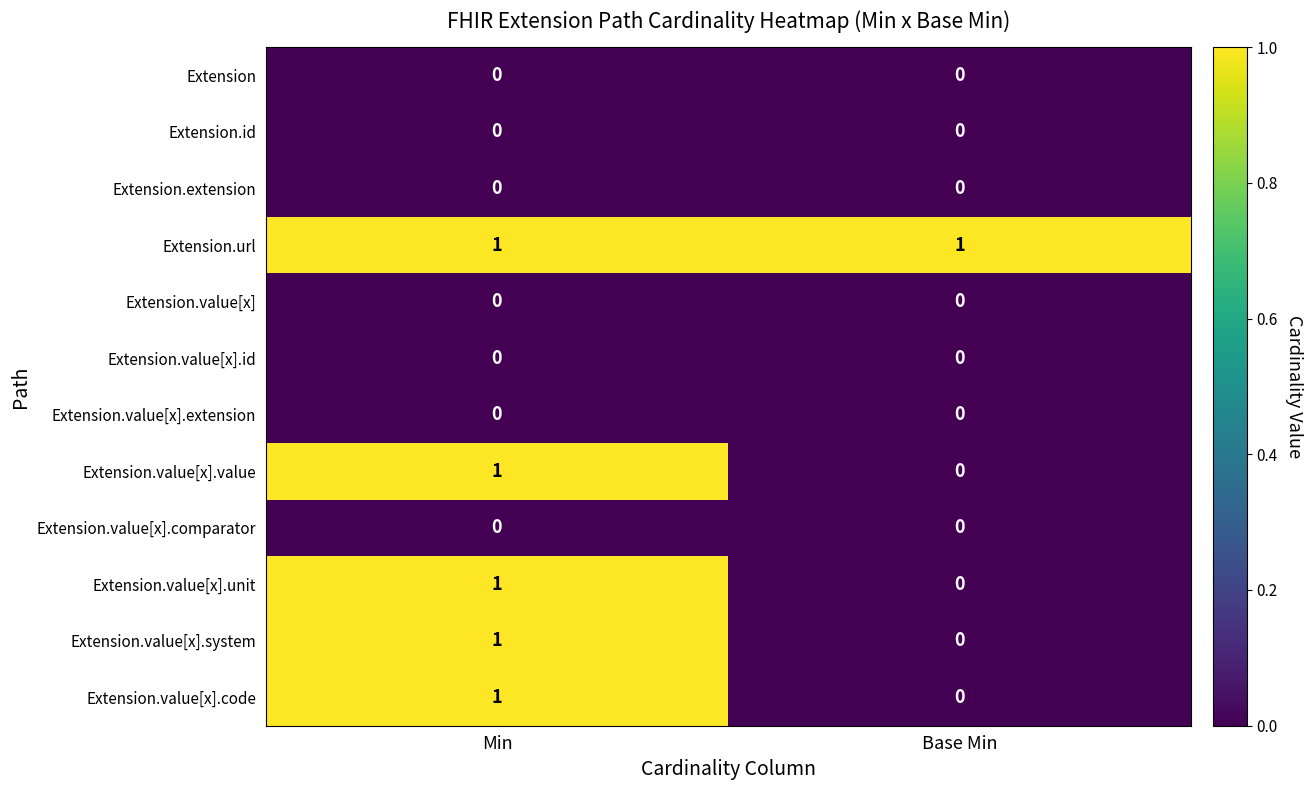

Where is Extension.value[x].system nearest to the value 0?

Base Min